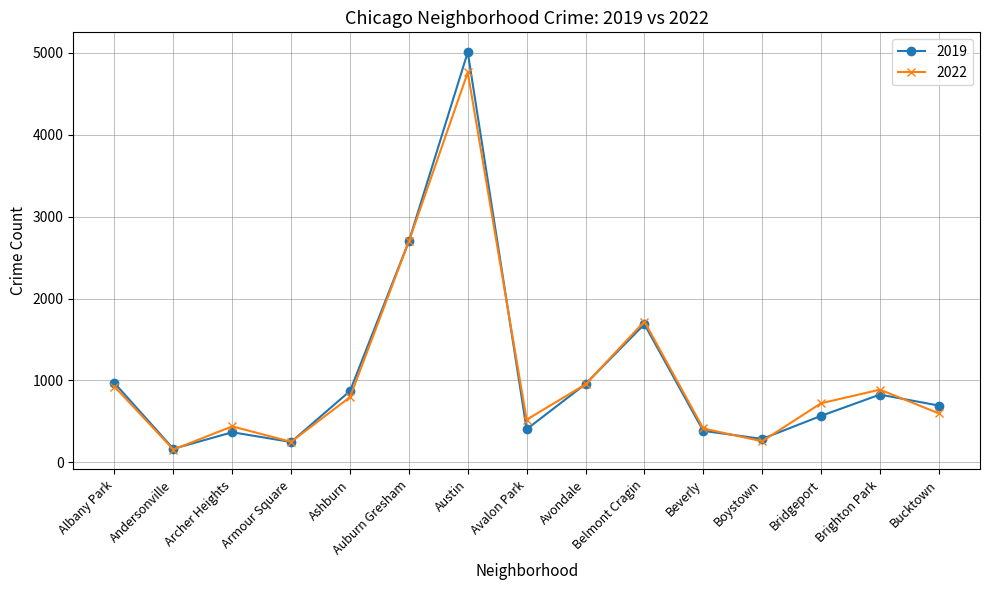

At which label is 2022 closest to 2459?

Auburn Gresham